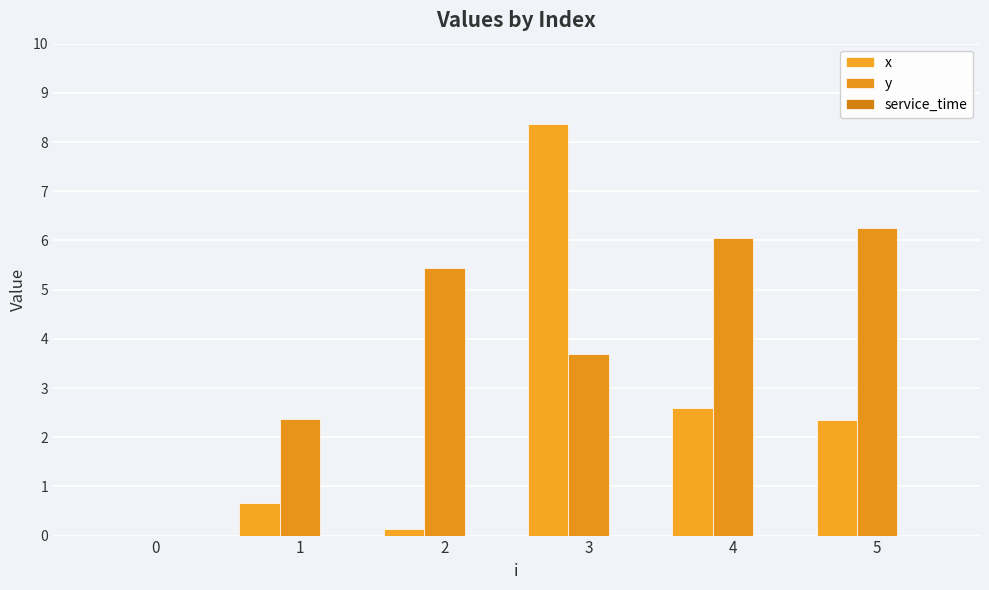

What is the sum of all y values?

23.8